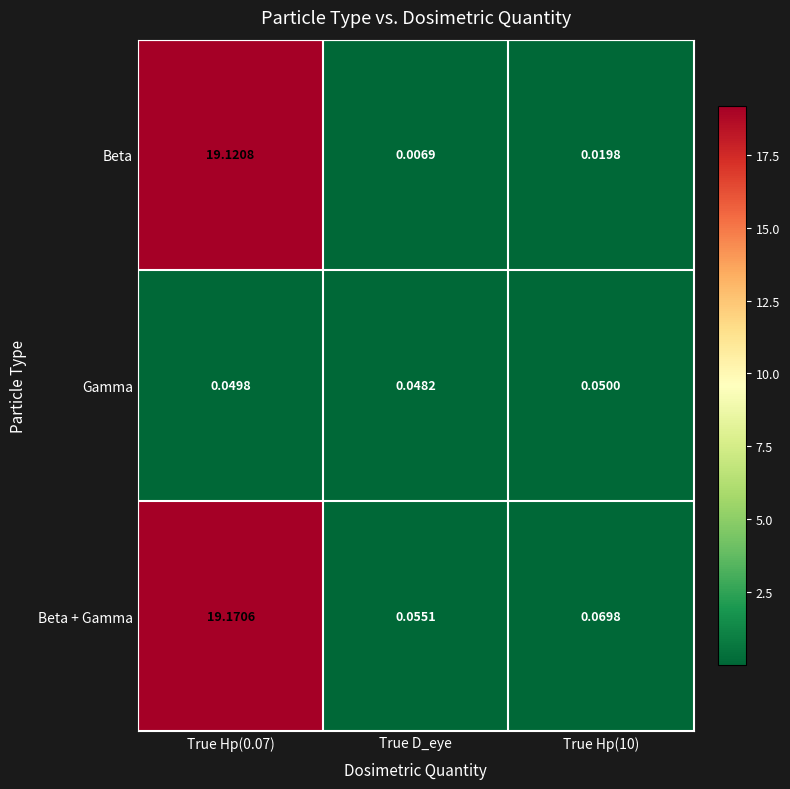

What is the maximum value shown in the chart?

19.2